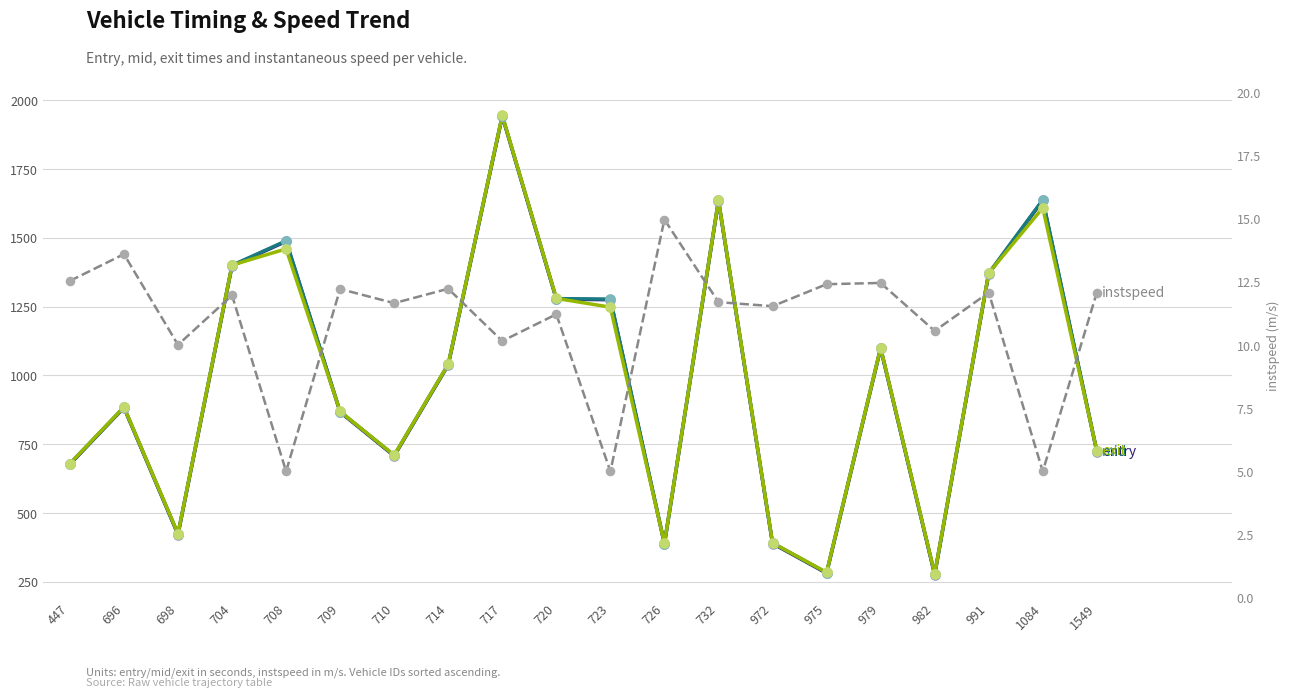

At which category is the sum across all series the highest?

717